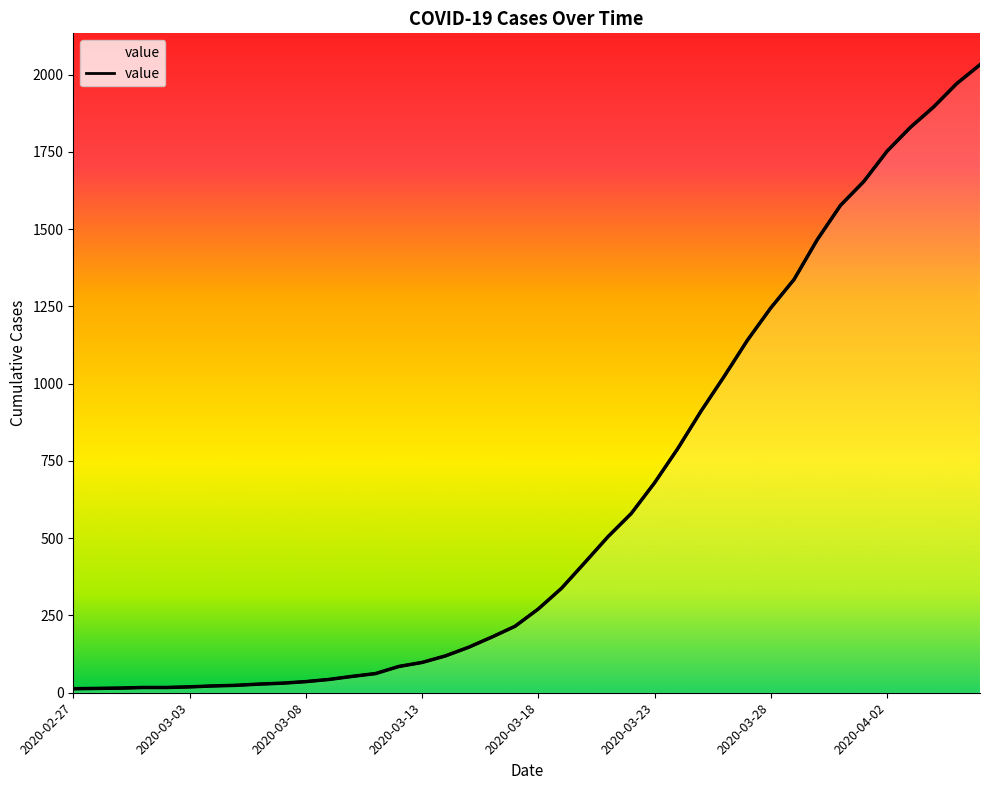

What is the smallest value displayed?

13